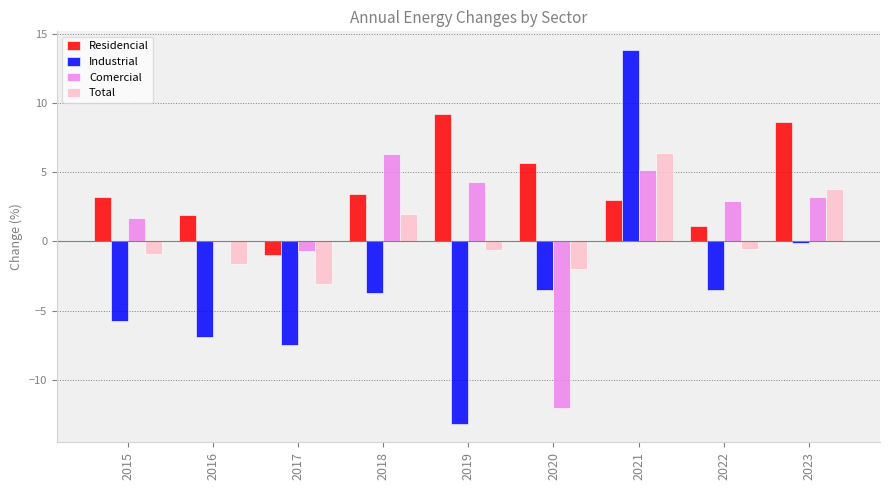

Which category has the highest value across all series?

2021